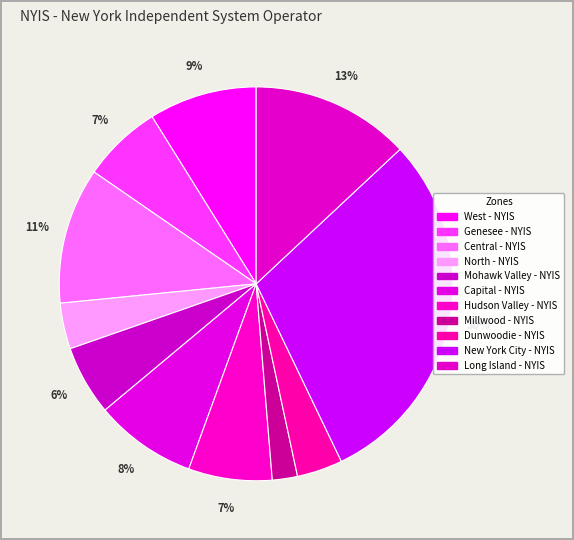

Which slice is the largest?

New York City - NYIS